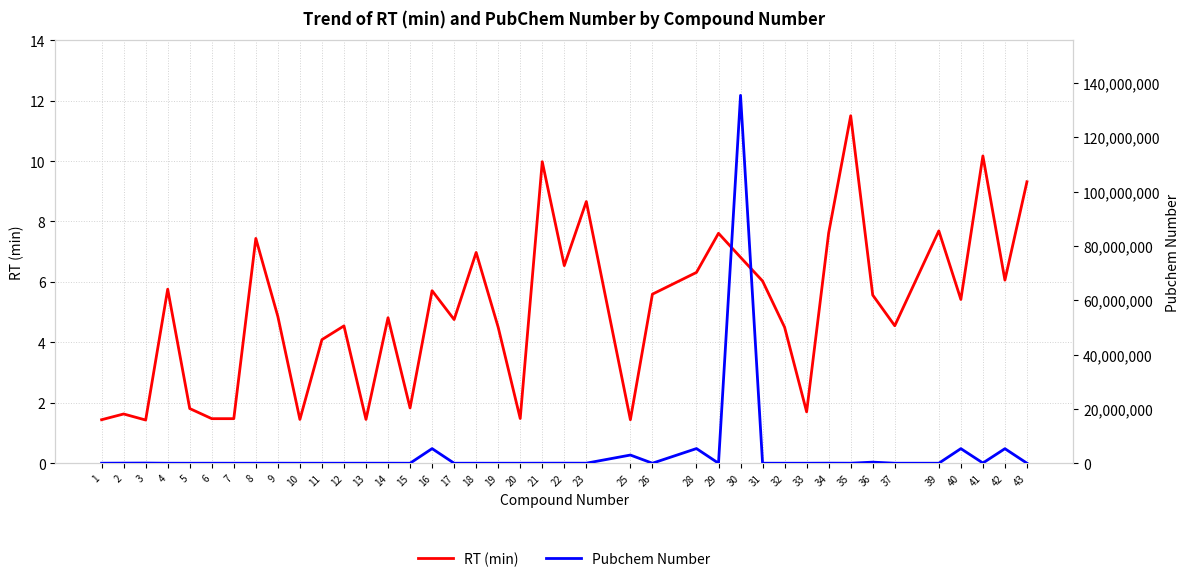

List the labels in order of RT (min) value, smallest first.

3, 1, 25, 10, 13, 6, 7, 20, 2, 33, 5, 15, 11, 19, 32, 12, 37, 17, 14, 9, 40, 36, 26, 16, 4, 31, 42, 28, 22, 30, 18, 8, 29, 34, 39, 23, 43, 21, 41, 35